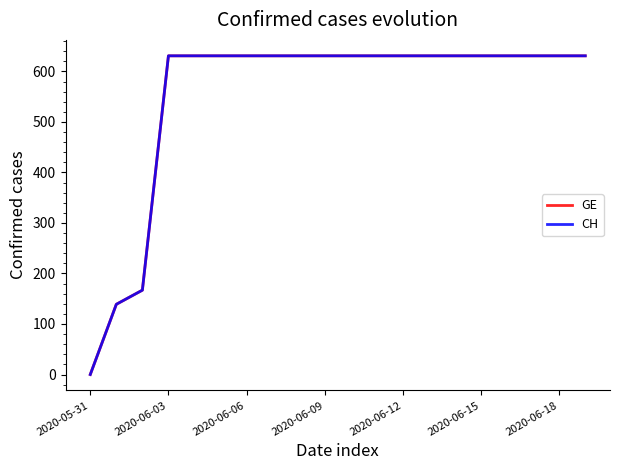

How many lines are shown in the chart?

2